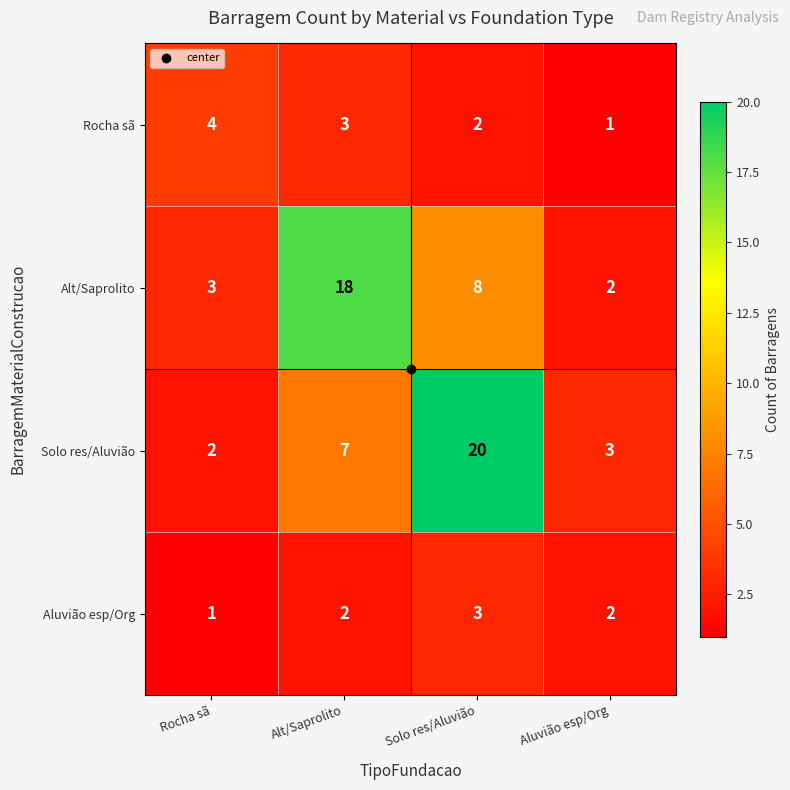

Which series has the largest total across all categories?

Solo res/Aluvião